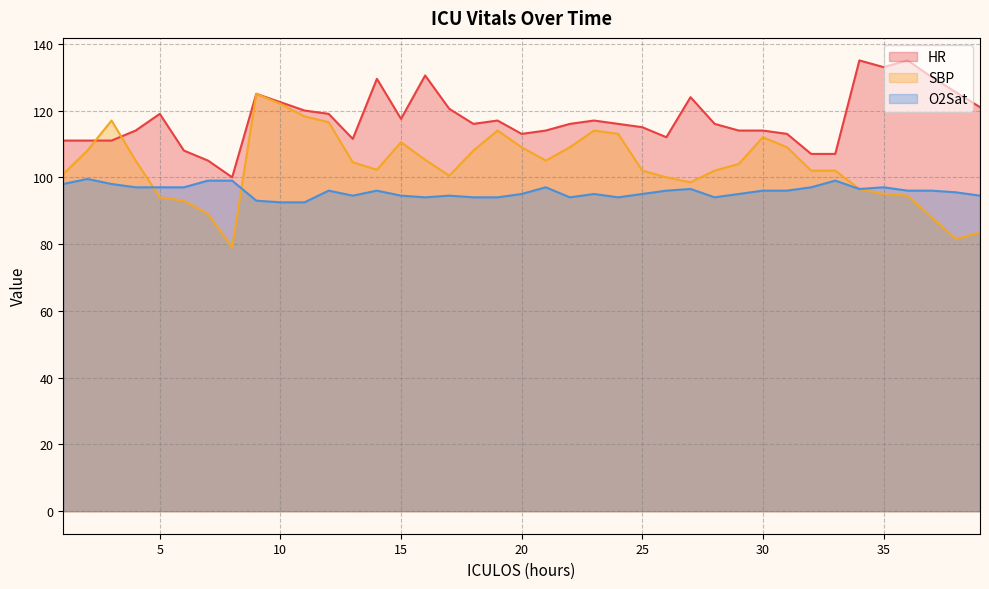

What is the sum of all SBP values?

4033.2